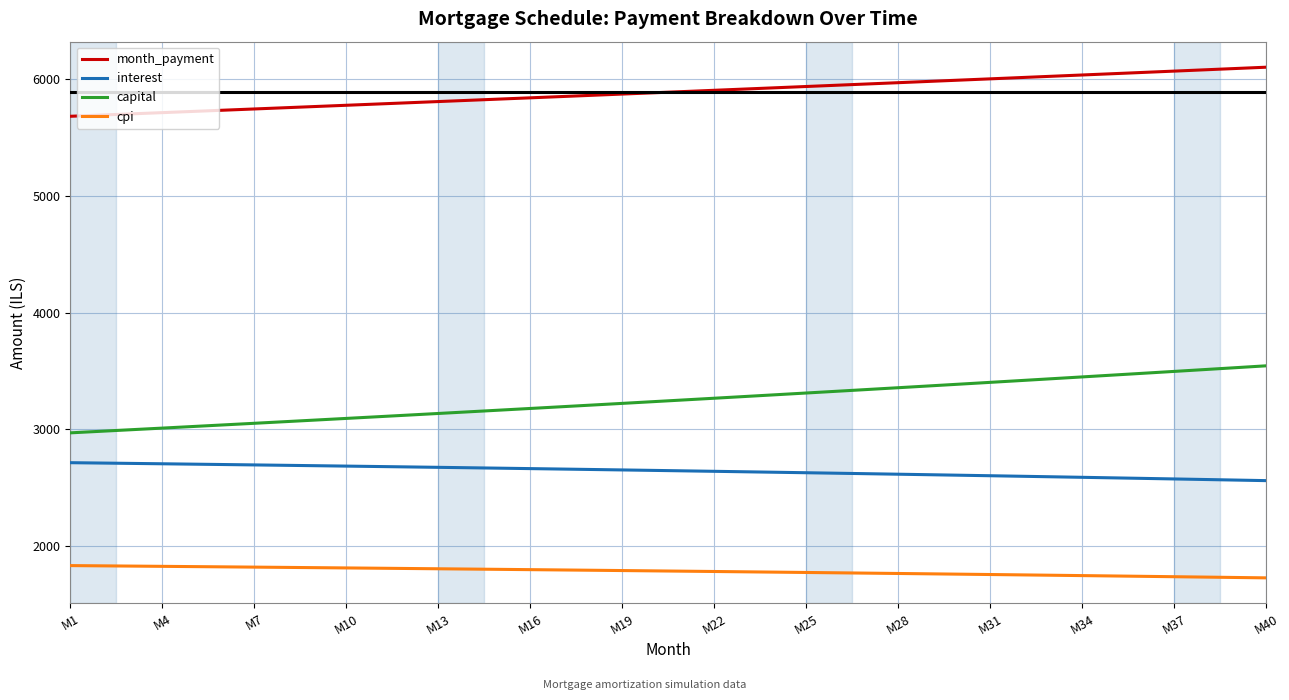

Rank the series by their maximum value, from lowest to highest.

cpi, interest, capital, month_payment